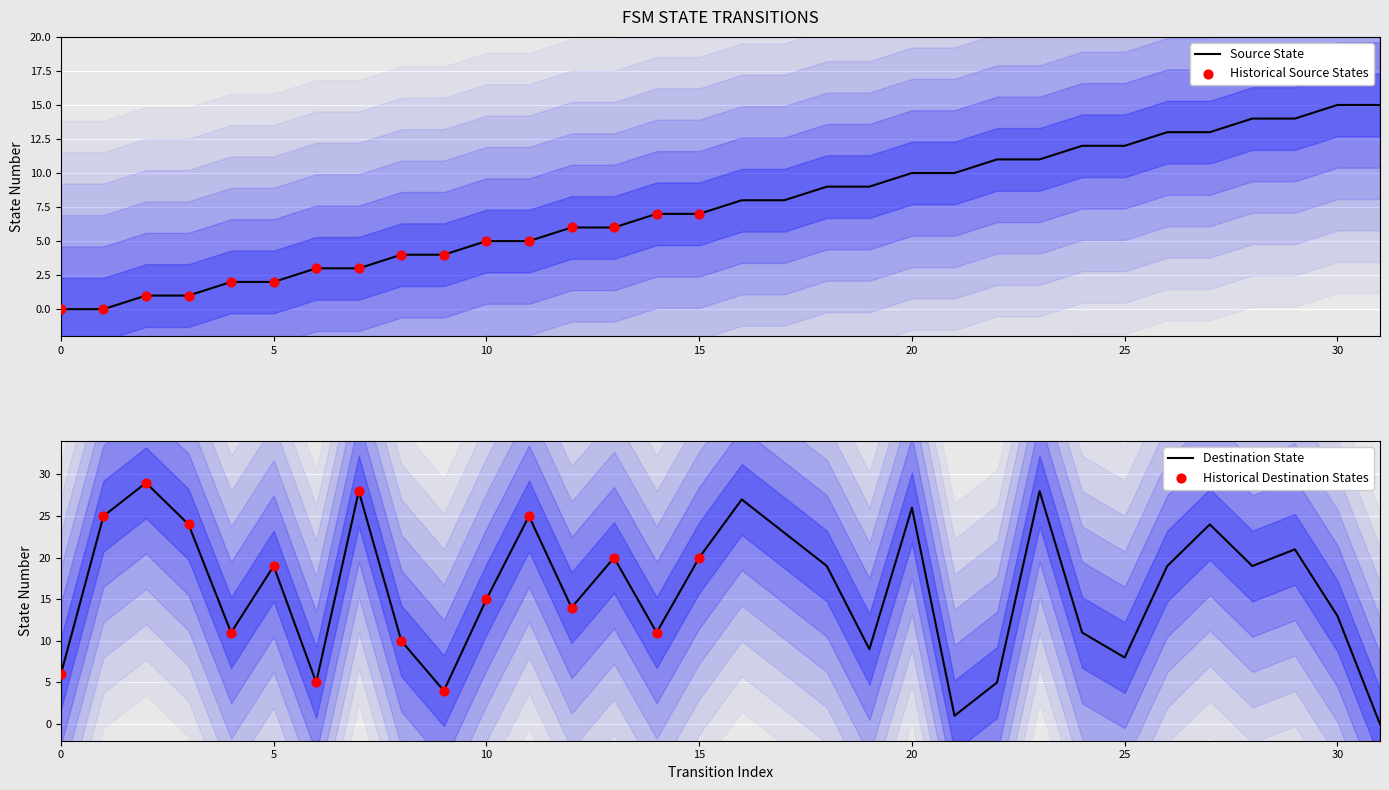

At which category is the sum across all series the highest?

23